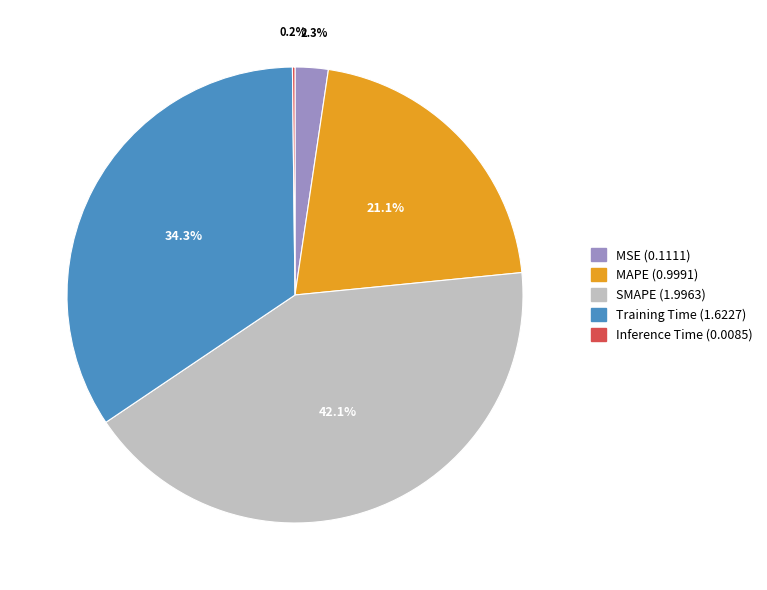

What is the largest slice in the pie chart?

SMAPE